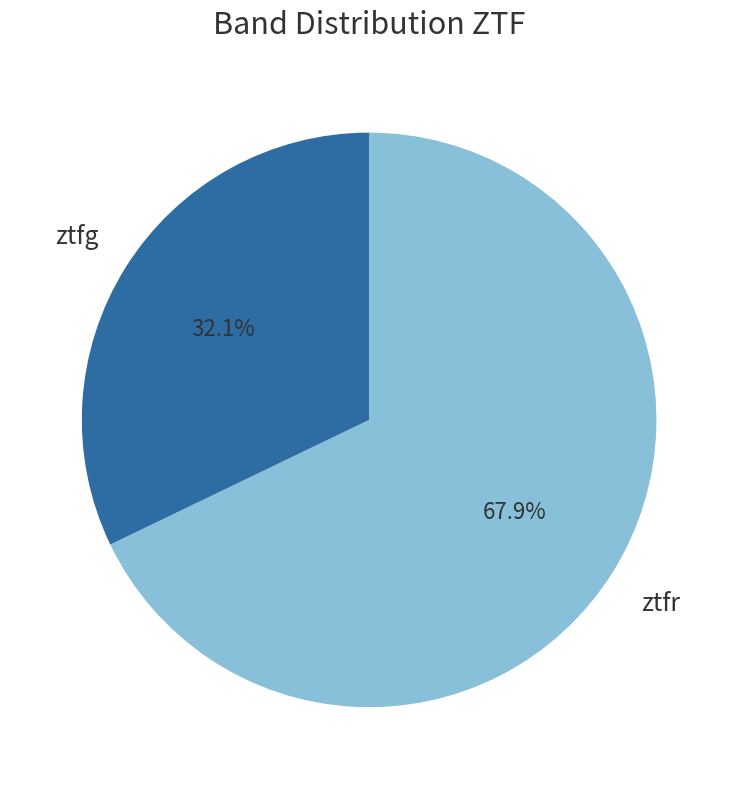

Is there any slice that represents more than half of the pie?

Yes